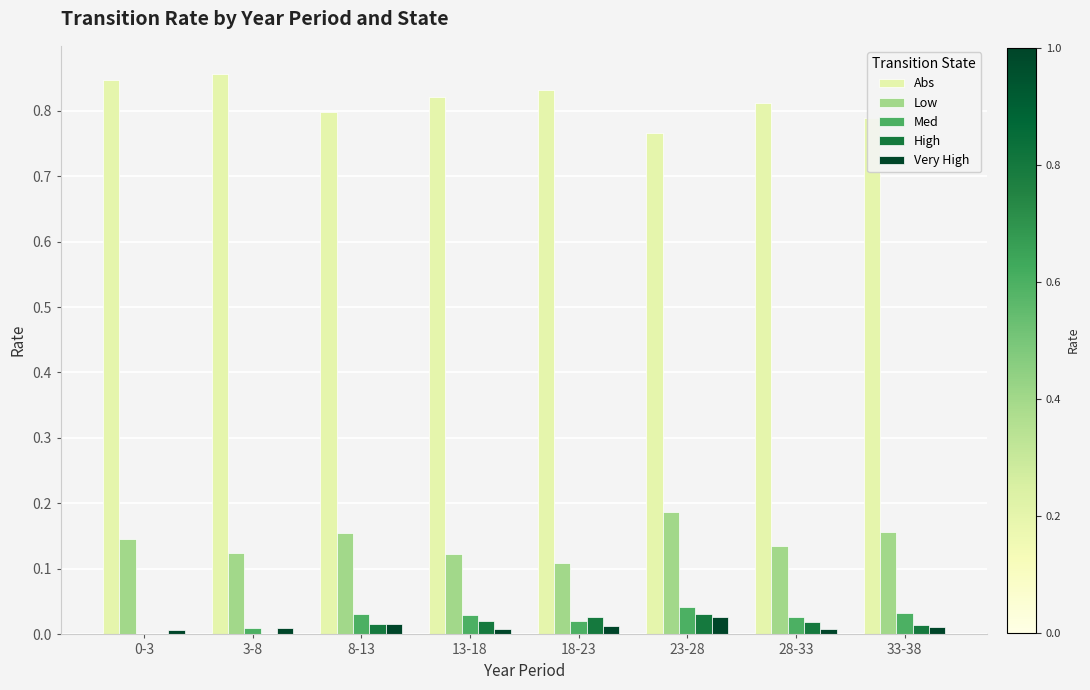

How many groups of bars are there?

8